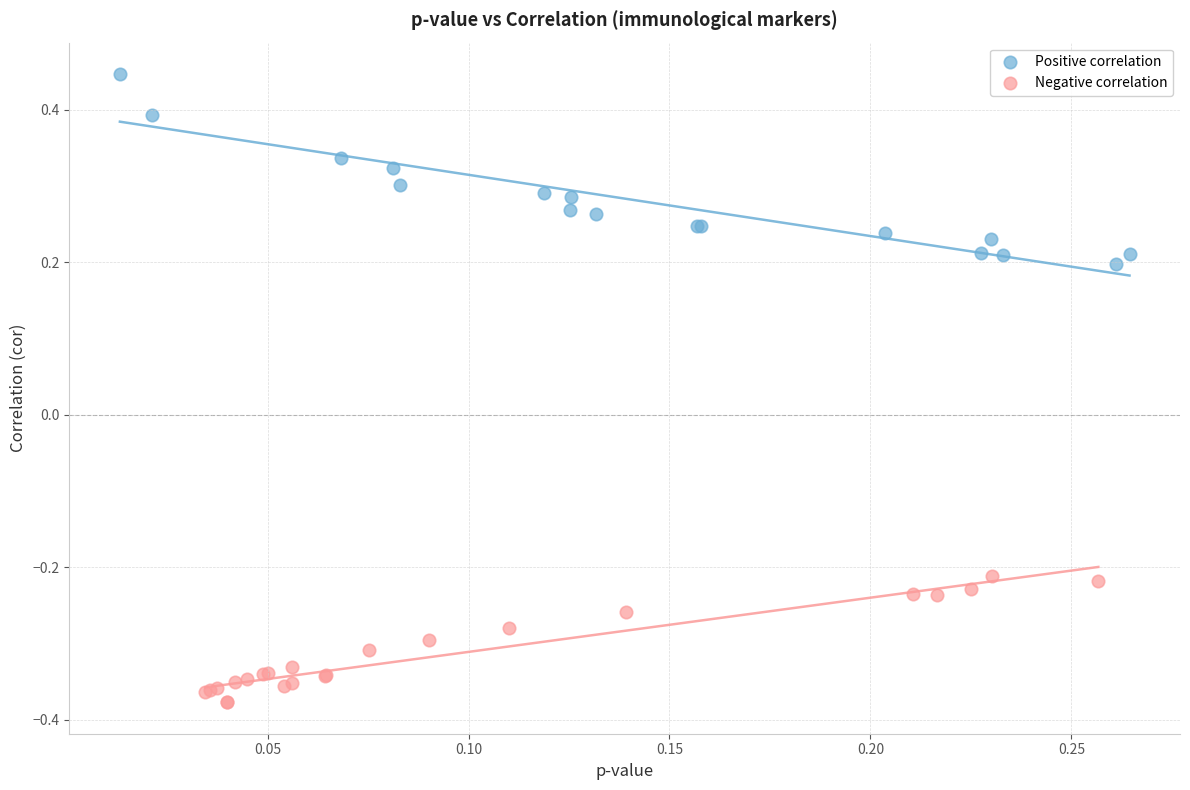

Which series contains the highest Y value?

Positive correlation